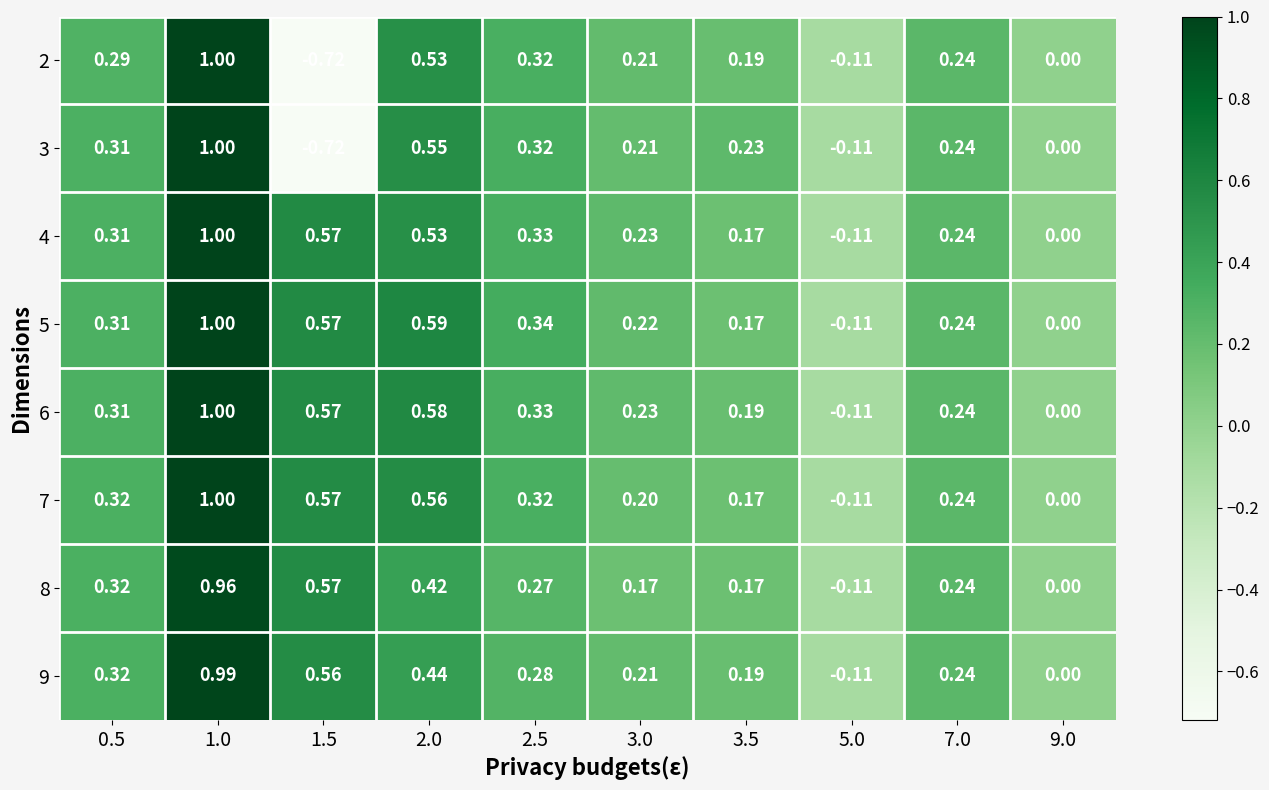

Reading right to left, extract all data points from this chart.

2: 9.0=0.0	7.0=0.2	5.0=-0.1	3.5=0.2	3.0=0.2	2.5=0.3	2.0=0.5	1.5=-0.7	1.0=1.0	0.5=0.3
3: 9.0=0.0	7.0=0.2	5.0=-0.1	3.5=0.2	3.0=0.2	2.5=0.3	2.0=0.6	1.5=-0.7	1.0=1.0	0.5=0.3
4: 9.0=0.0	7.0=0.2	5.0=-0.1	3.5=0.2	3.0=0.2	2.5=0.3	2.0=0.5	1.5=0.6	1.0=1.0	0.5=0.3
5: 9.0=0.0	7.0=0.2	5.0=-0.1	3.5=0.2	3.0=0.2	2.5=0.3	2.0=0.6	1.5=0.6	1.0=1.0	0.5=0.3
6: 9.0=0.0	7.0=0.2	5.0=-0.1	3.5=0.2	3.0=0.2	2.5=0.3	2.0=0.6	1.5=0.6	1.0=1.0	0.5=0.3
7: 9.0=0.0	7.0=0.2	5.0=-0.1	3.5=0.2	3.0=0.2	2.5=0.3	2.0=0.6	1.5=0.6	1.0=1.0	0.5=0.3
8: 9.0=0.0	7.0=0.2	5.0=-0.1	3.5=0.2	3.0=0.2	2.5=0.3	2.0=0.4	1.5=0.6	1.0=1.0	0.5=0.3
9: 9.0=0.0	7.0=0.2	5.0=-0.1	3.5=0.2	3.0=0.2	2.5=0.3	2.0=0.4	1.5=0.6	1.0=1.0	0.5=0.3